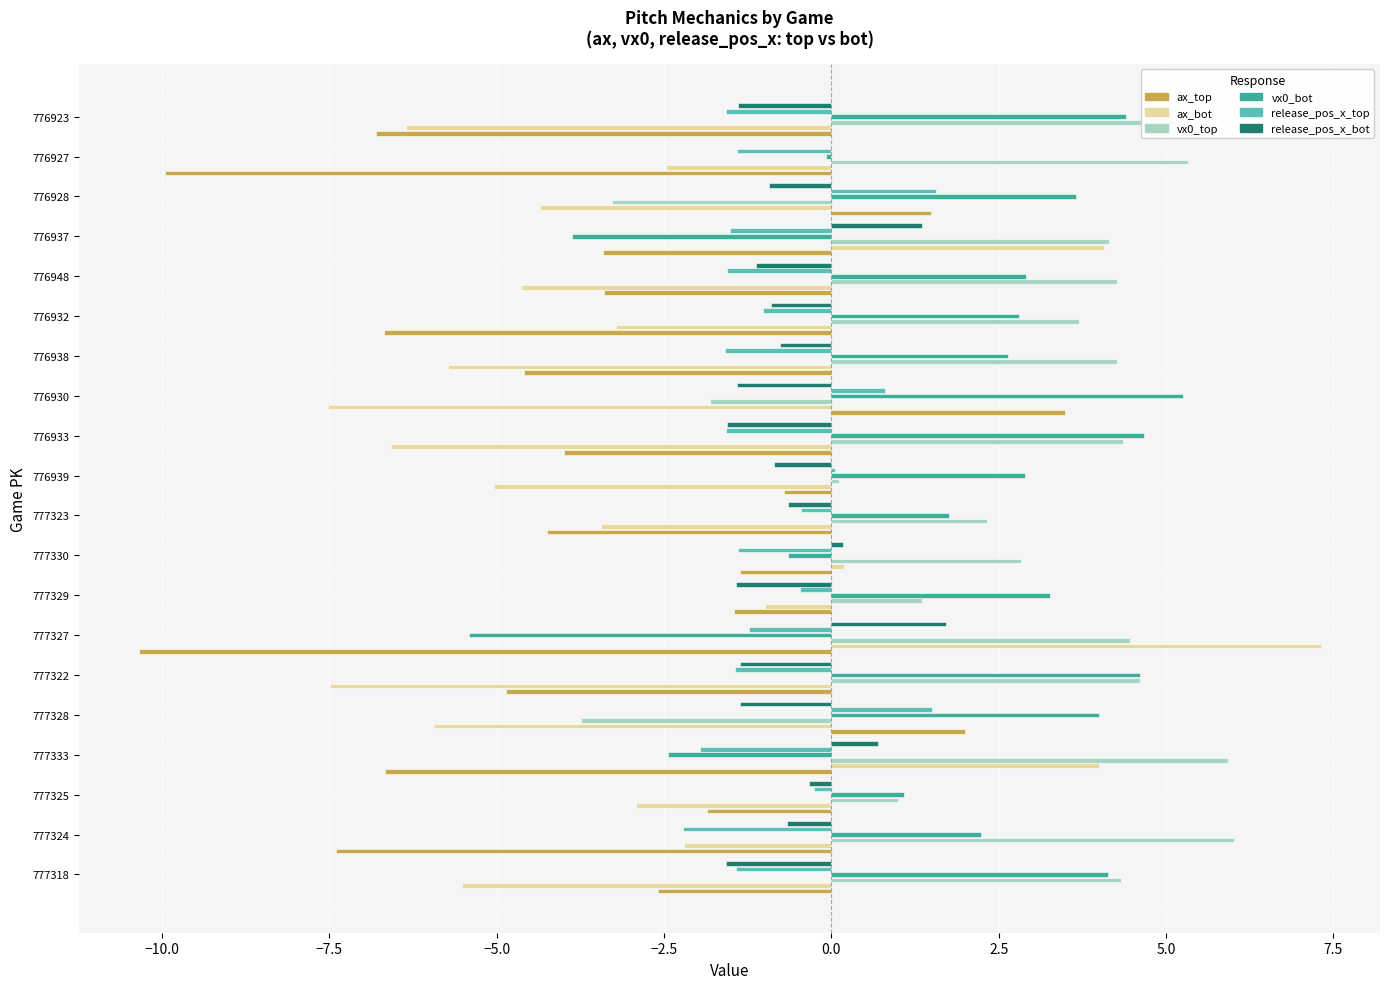

What is the total value across all series at 777324?

-4.2